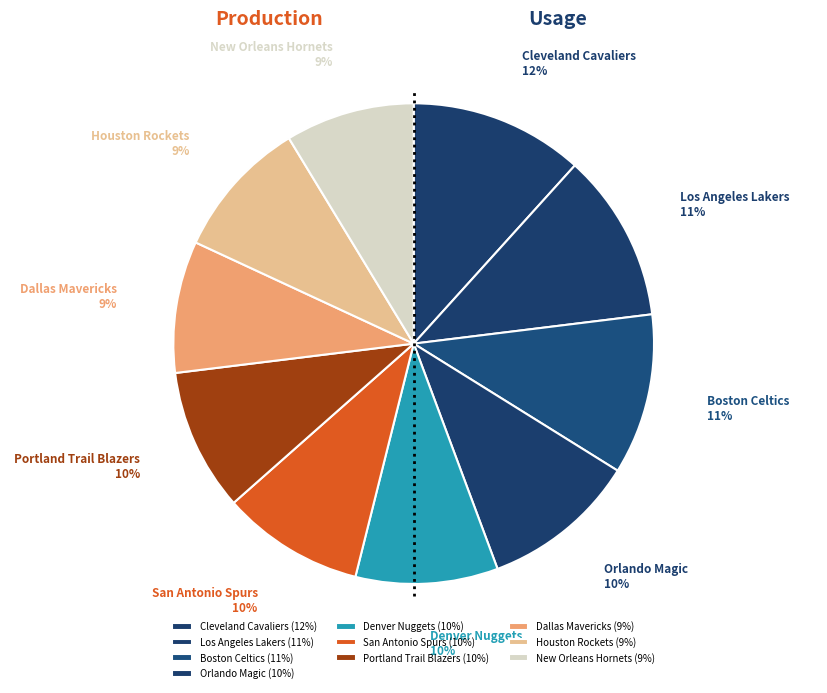

True or false: Houston Rockets accounts for 9% of the total.

True